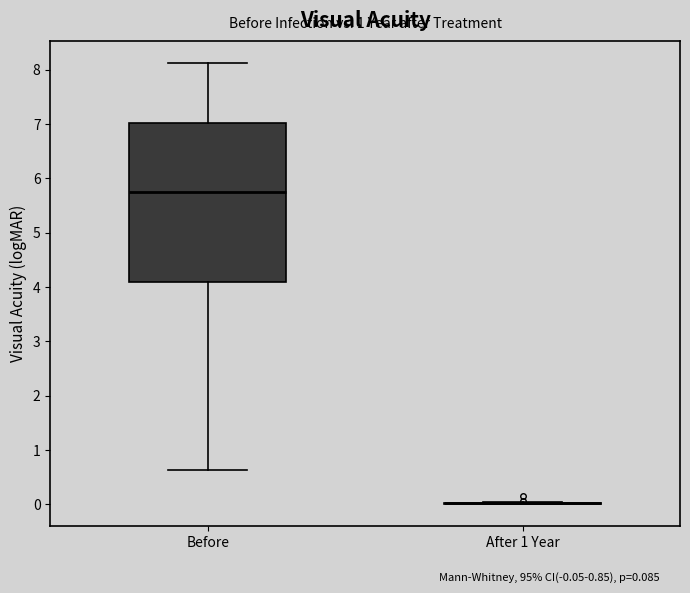

Which box is the tallest, from its lower edge to its upper edge?

Before